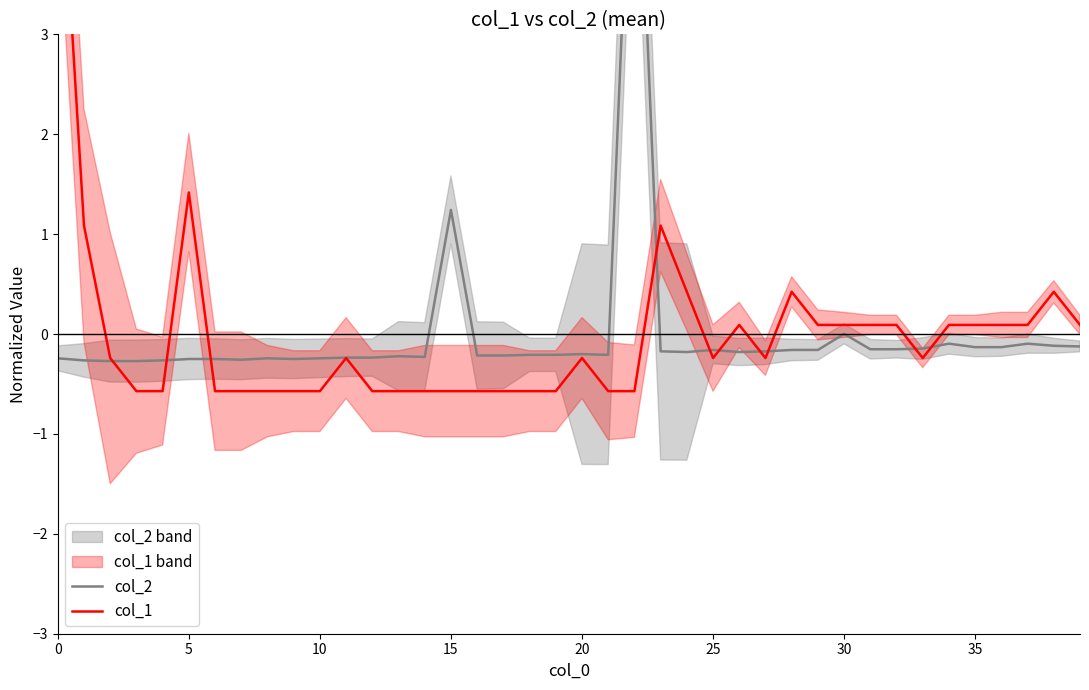

Which label corresponds to the smallest value in the chart?

15